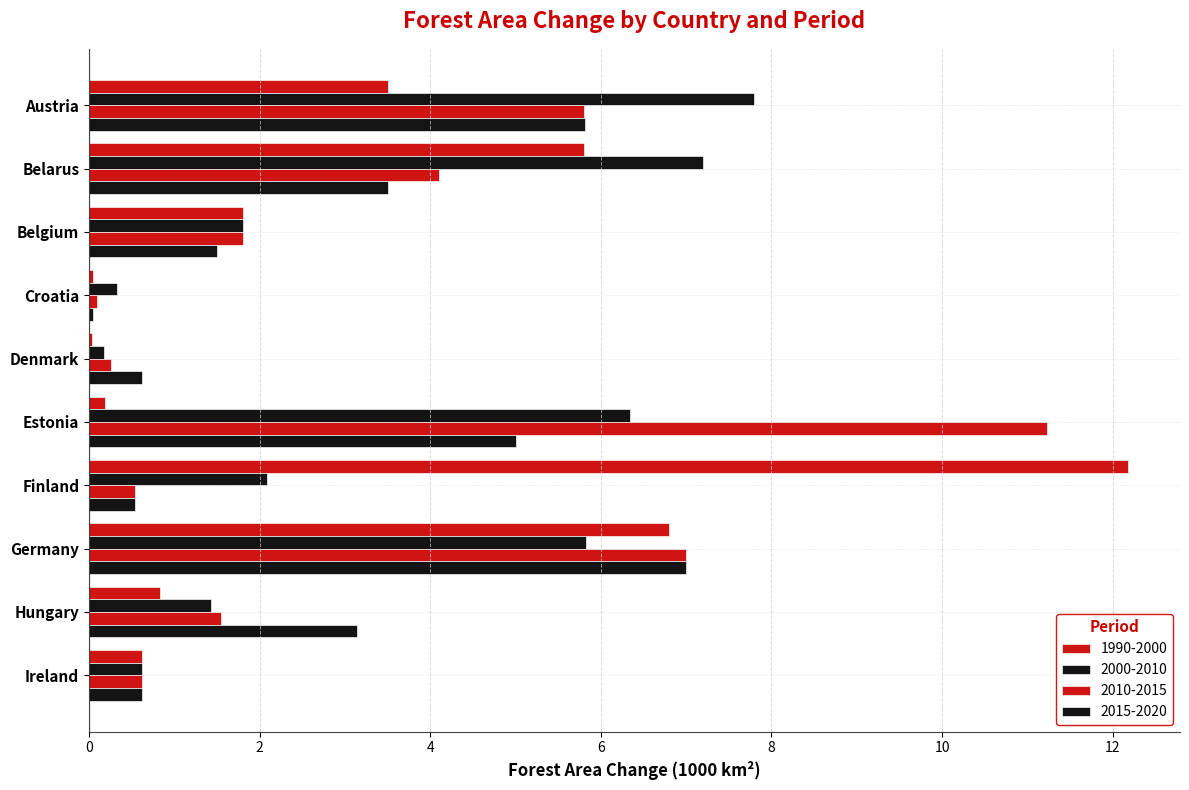

Count the number of categories in the chart.

10